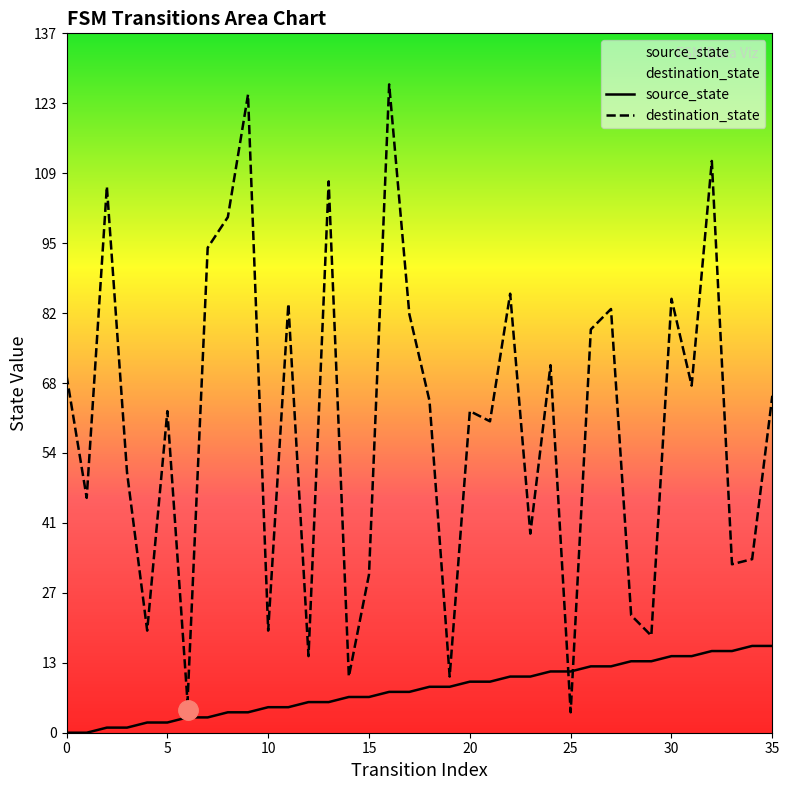

What is the difference between the maximum and second lowest values in the source_state series?

17